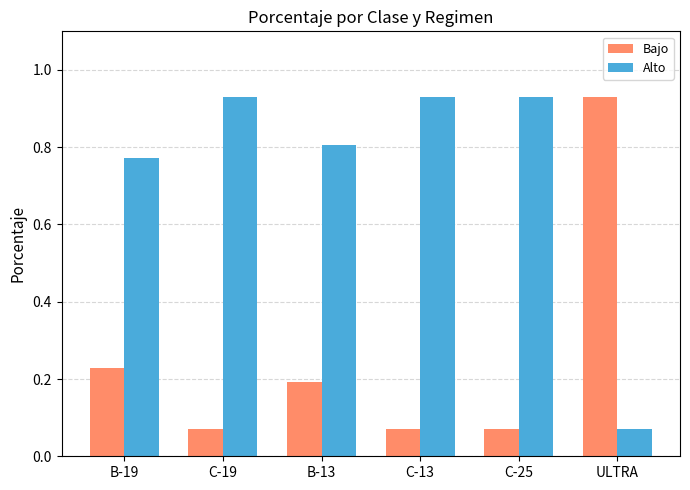

The Bajo series shows 0.2 at B-13. True or false?

True